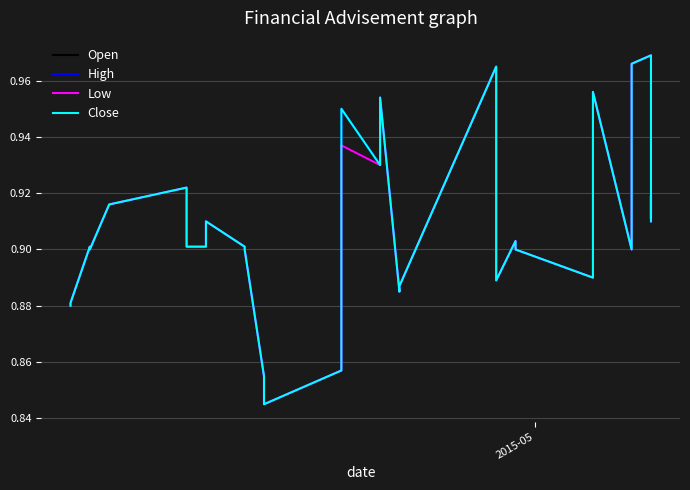

The Low series shows 1.3 at 12. True or false?

False